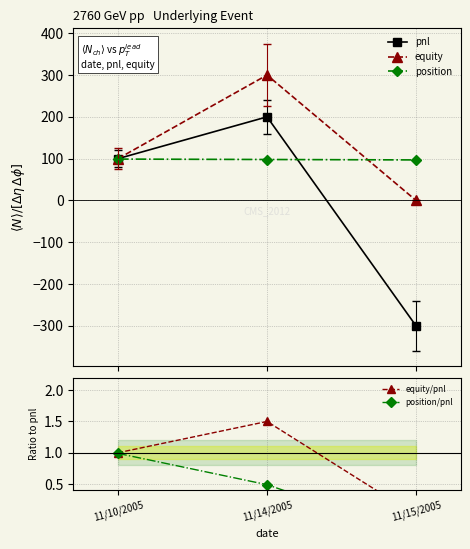

Between 11/10/2005 and 11/15/2005, which series saw the biggest shift?

pnl